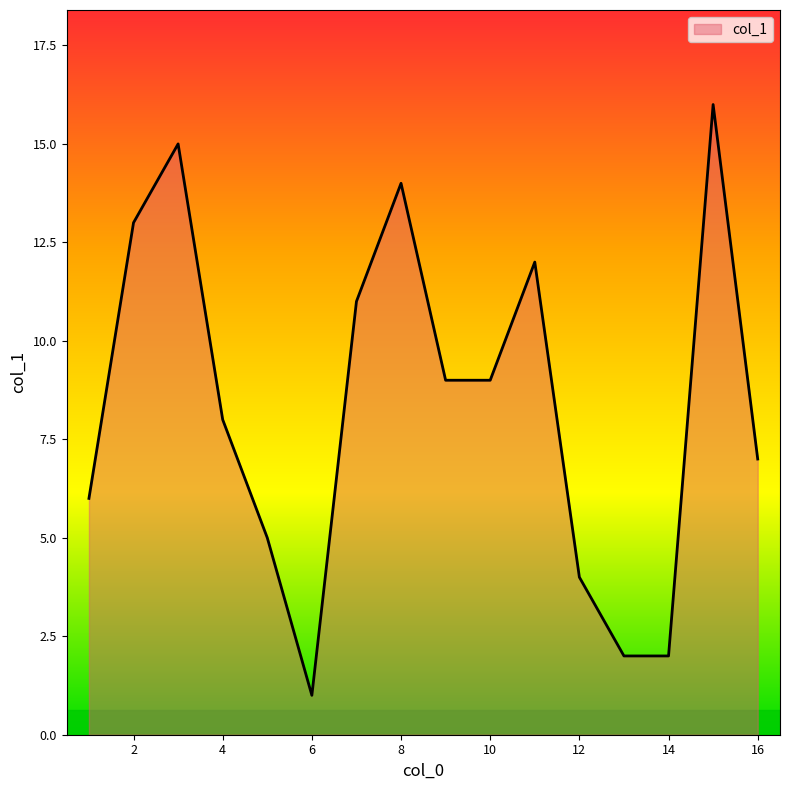

What is the greatest value displayed?

16